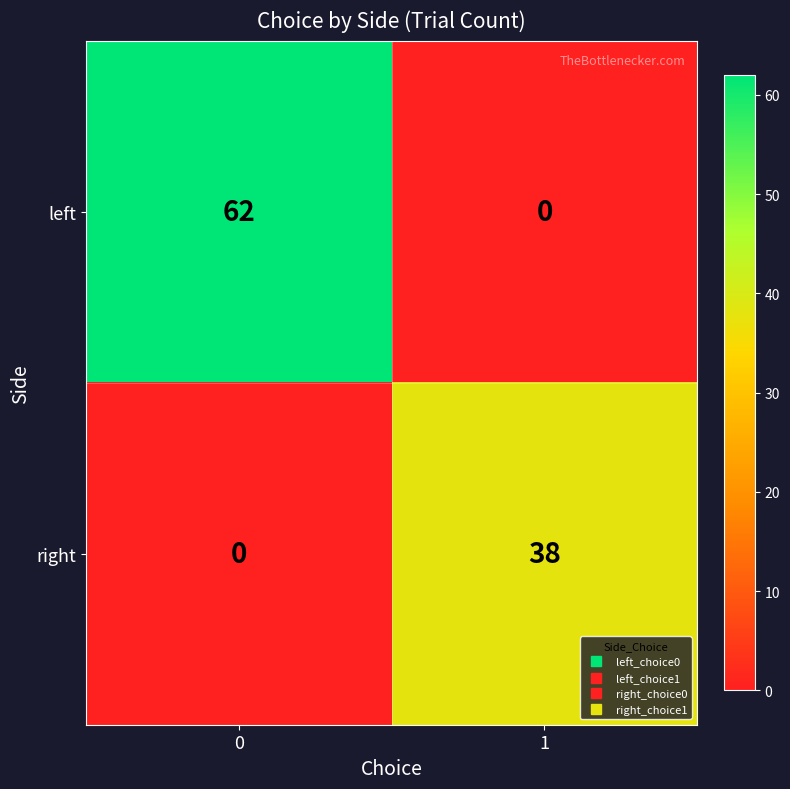

The left series shows -25 at 1. True or false?

False